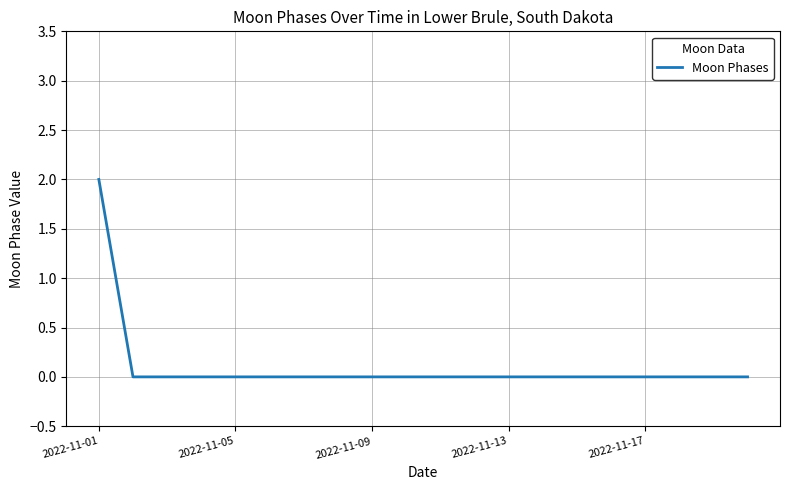

Is this an area chart (filled region under the line)?

No